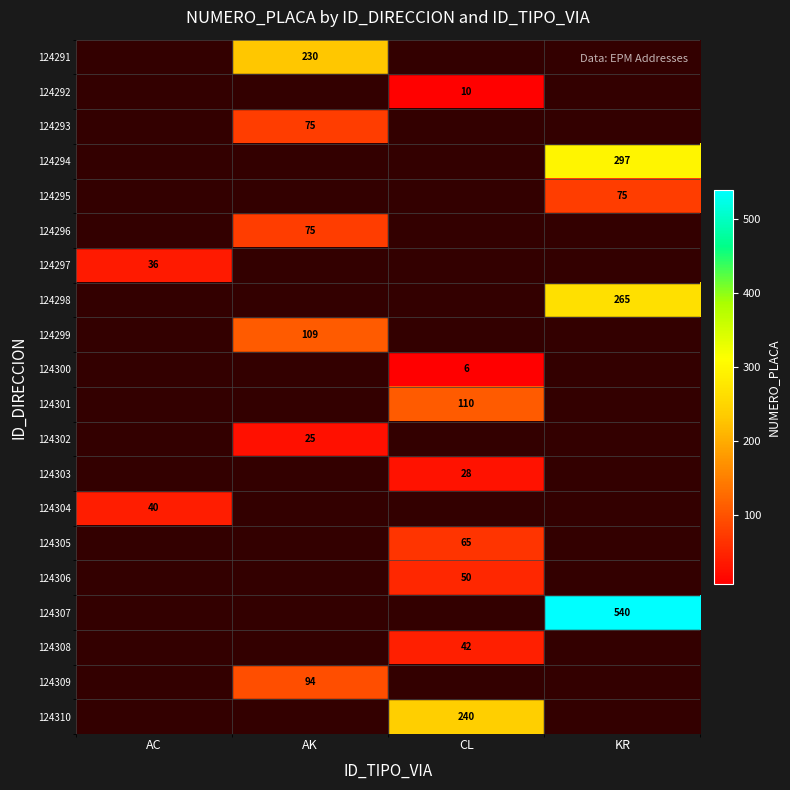

Is it true that 124292 equals 10 at CL?

True